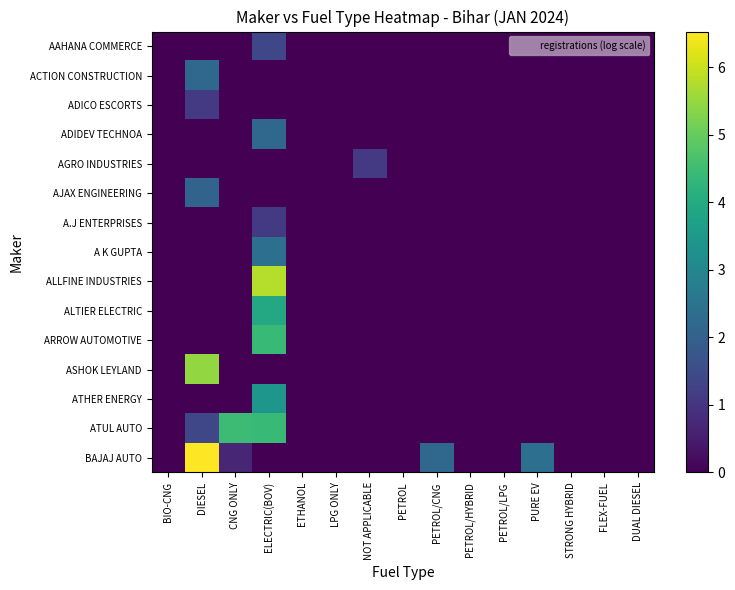

At how many categories does at least one series exceed 5?

2